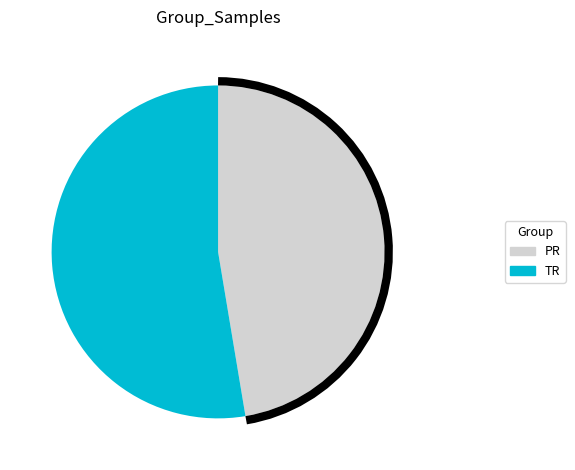

Is there any slice that represents more than half of the pie?

Yes